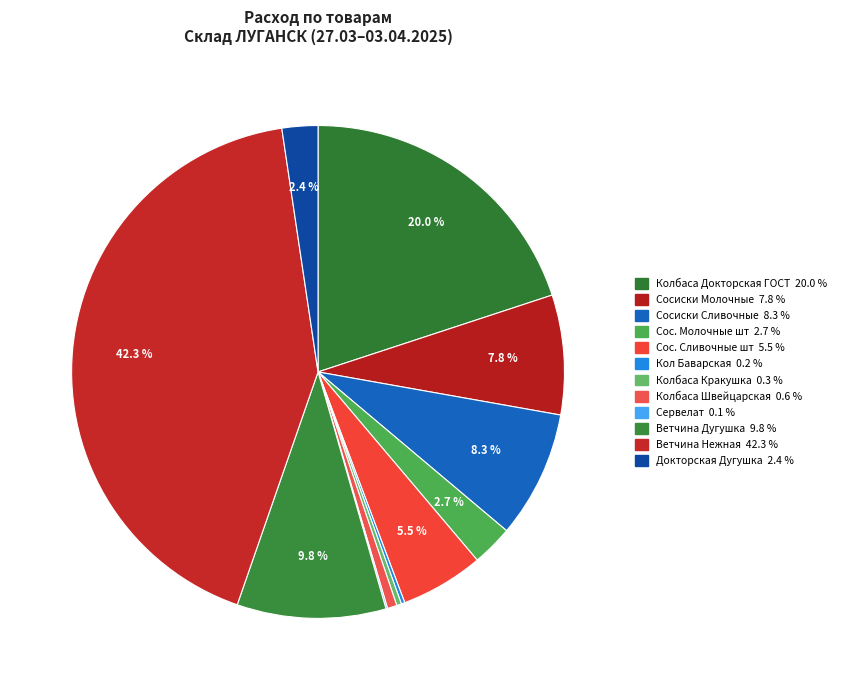

How many slices are in this pie chart?

12